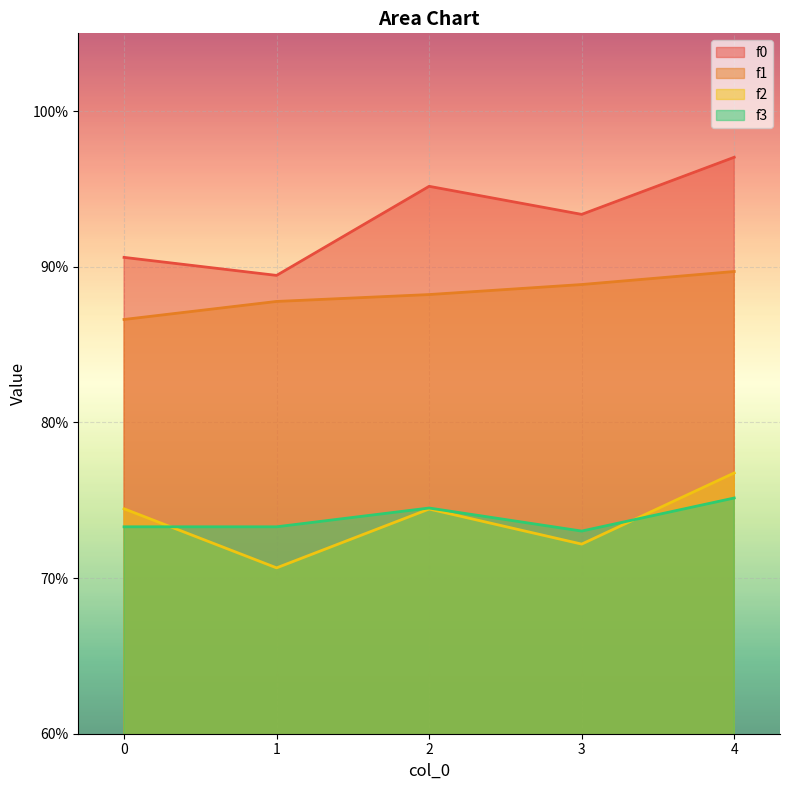

At which label does f0 reach its peak?

4